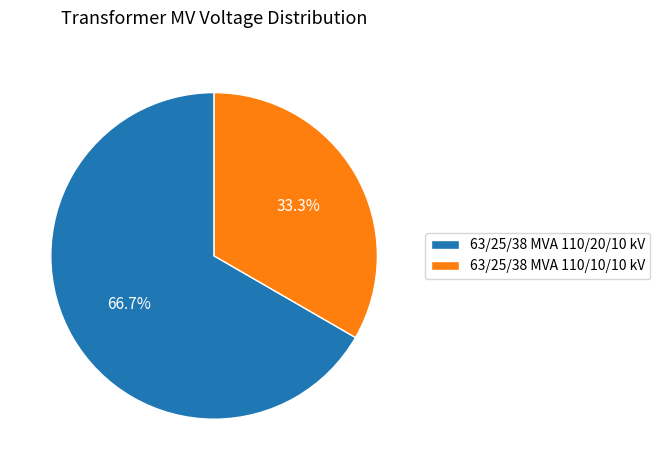

To the nearest percent, what is the average slice percentage?

50%